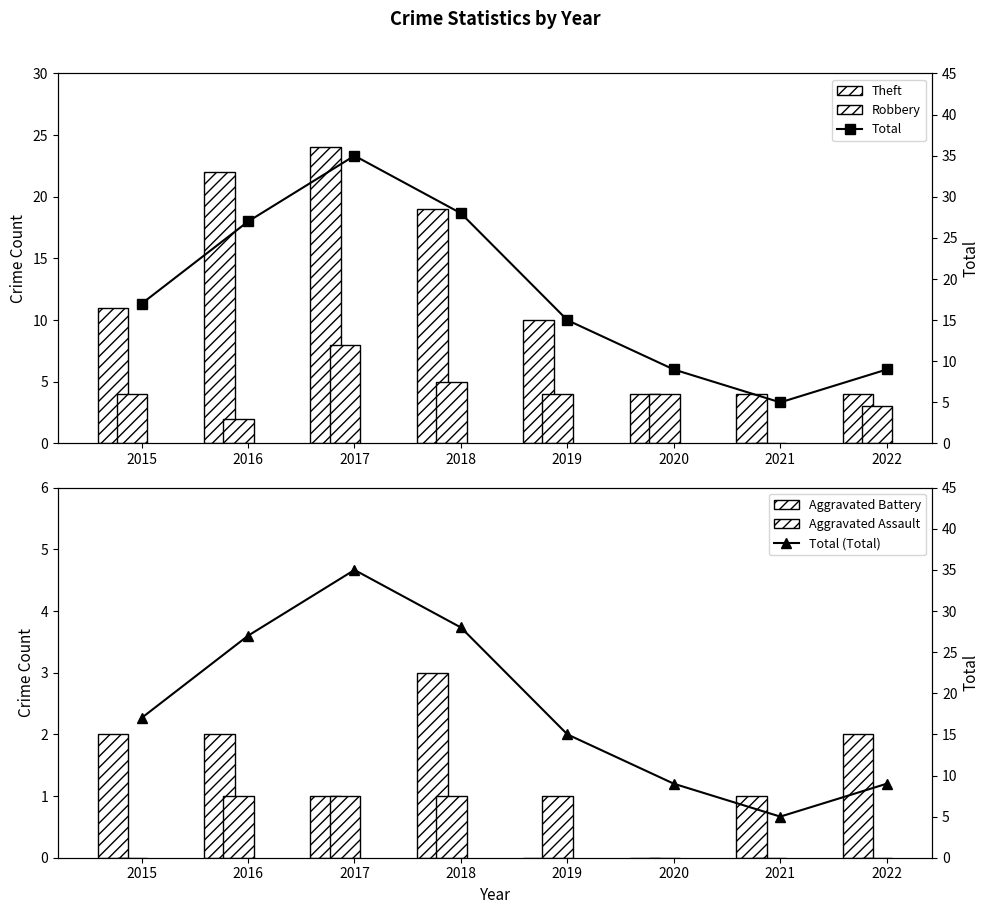

At which label is Total closest to 20?

2015